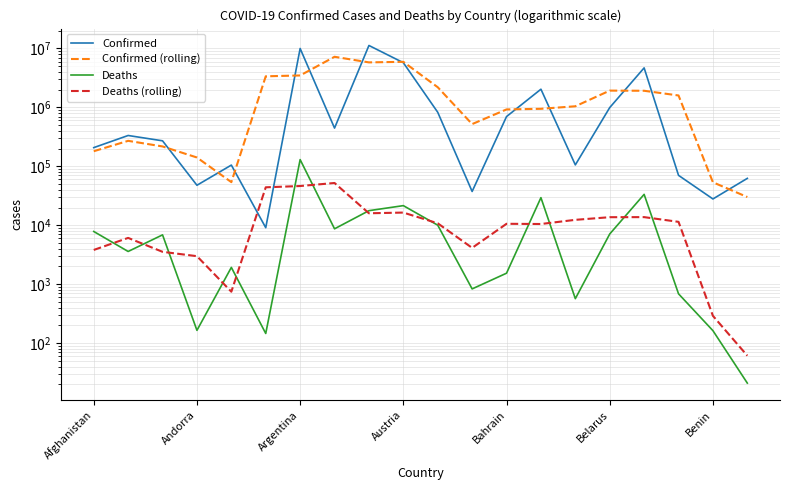

Rank the series at 13 from highest to lowest value.

Confirmed, Confirmed (rolling), Deaths, Deaths (rolling)